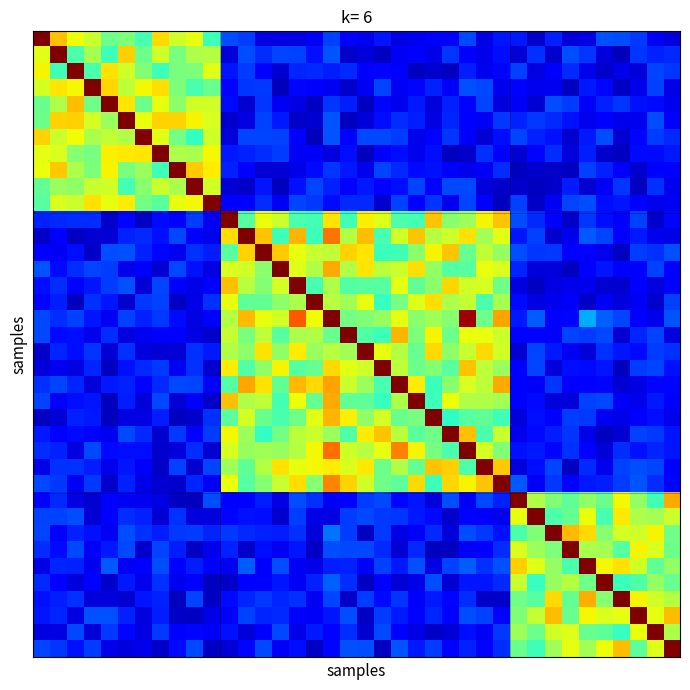

How many series are shown in this chart?

38